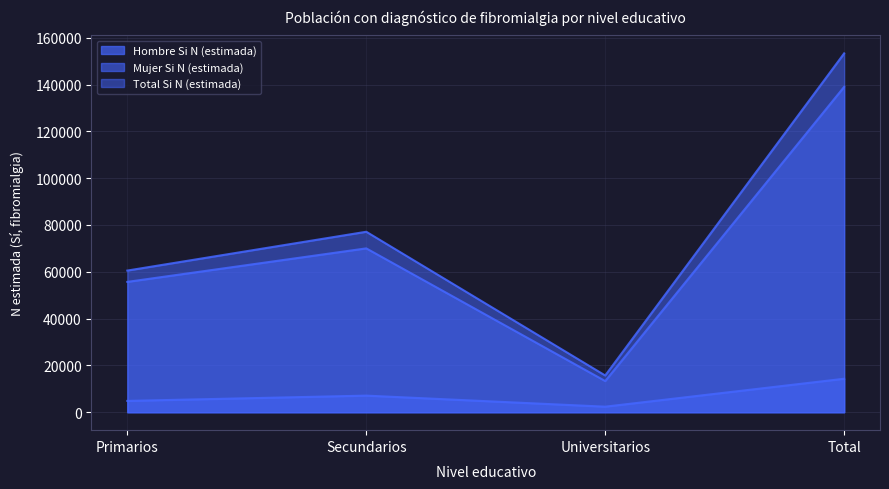

What is the label of the 3rd point from the right?

Secundarios